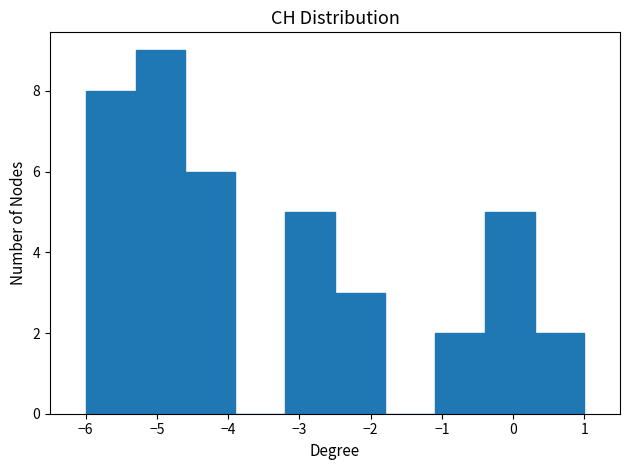

Reading left to right, list every bar in this chart as the range it spans on the x-axis followed by its height. The values are not printed on the chart, so give them approximately, as read against the axis.

-6.0 to -5.3: 8
-5.3 to -4.6: 9
-4.6 to -3.9: 6
-3.9 to -3.2: 0
-3.2 to -2.5: 5
-2.5 to -1.8: 3
-1.8 to -1.1: 0
-1.1 to -0.4: 2
-0.4 to 0.3: 5
0.3 to 1.0: 2